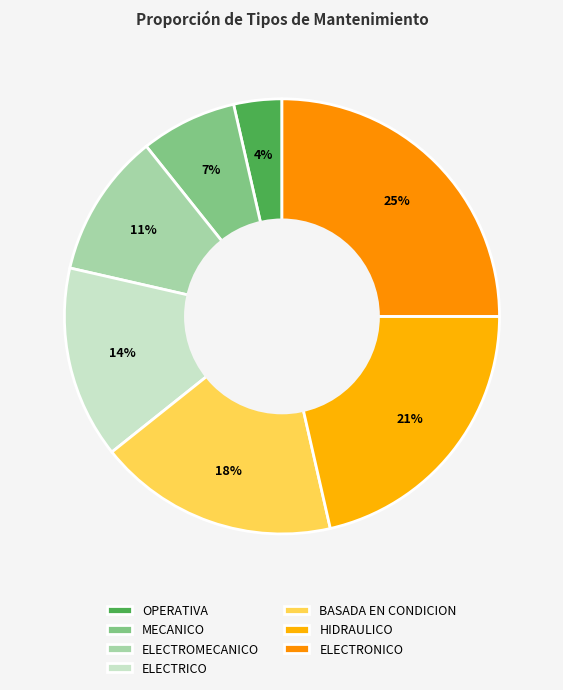

Is there any slice that represents more than half of the pie?

No